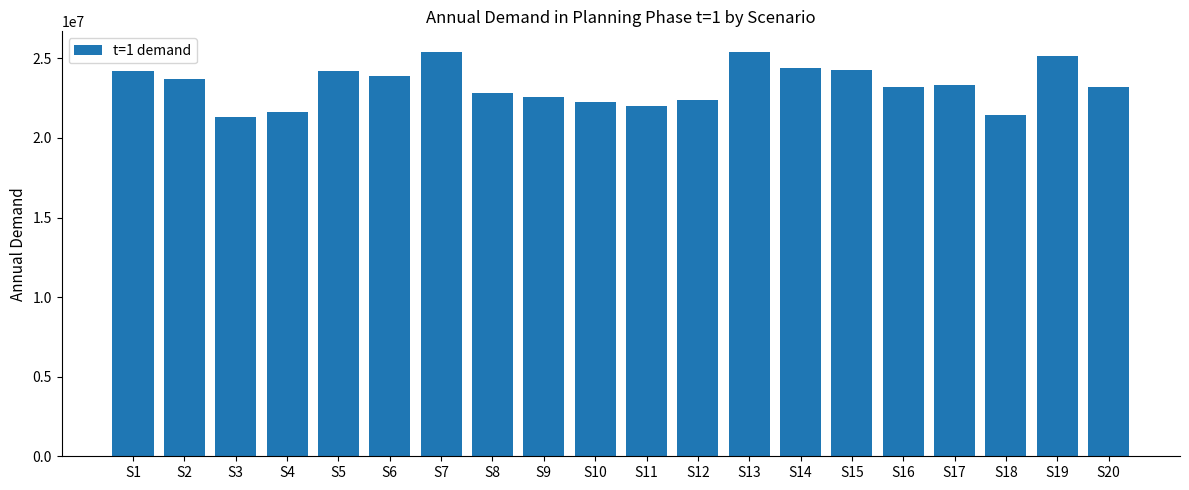

The value at S6 is 32545487.7. True or false?

False